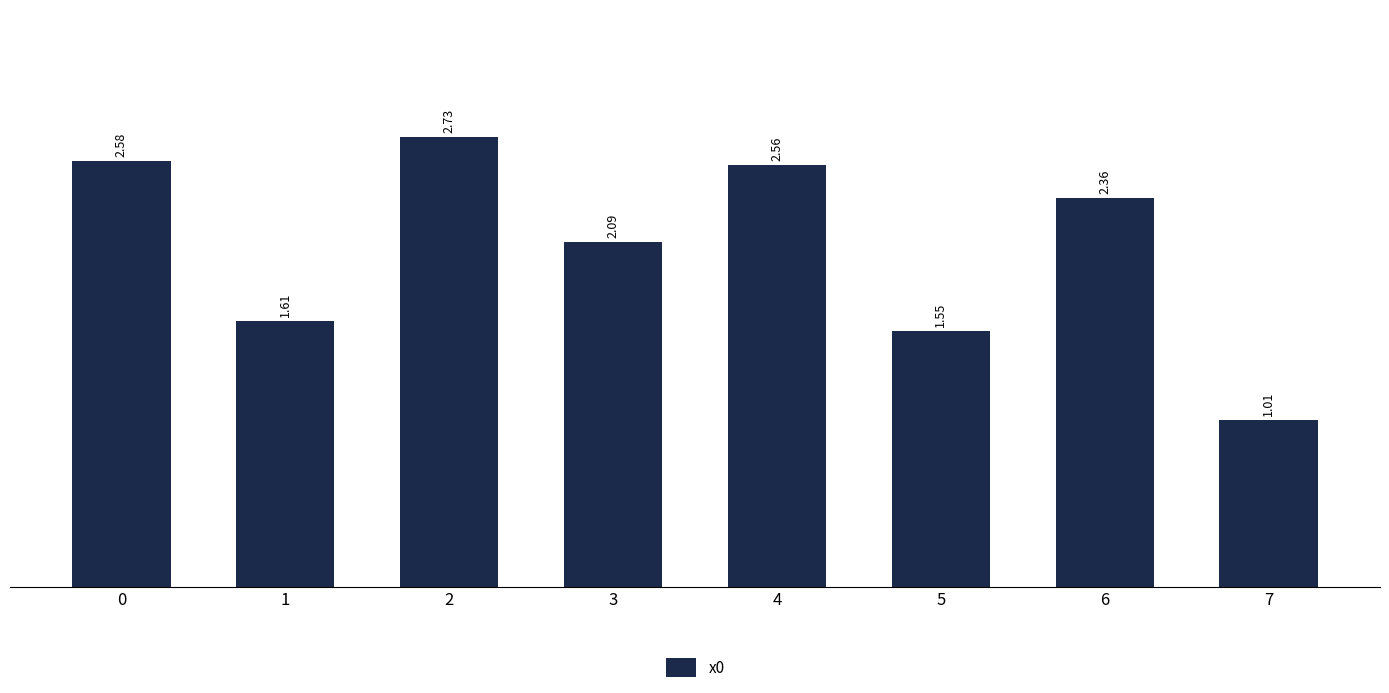

What is the average value?

2.1